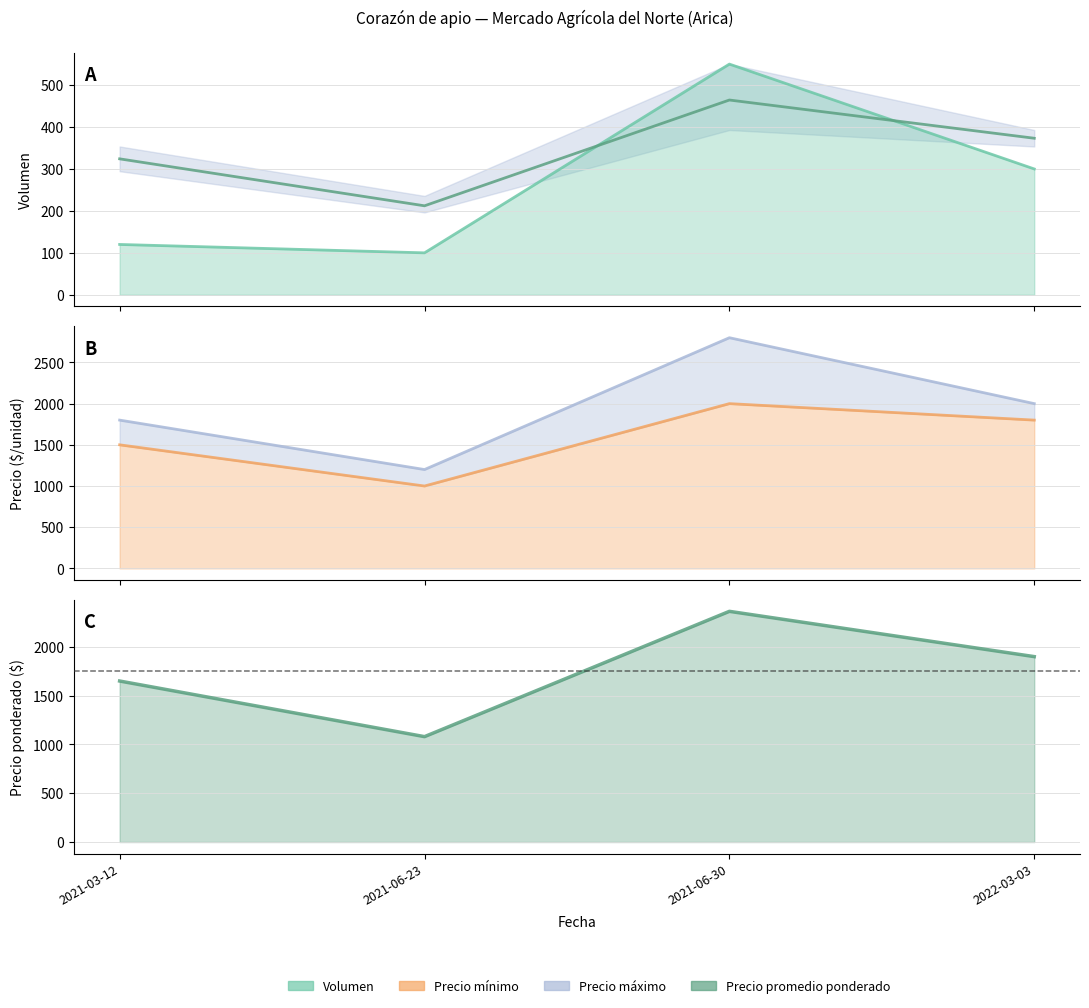

After their last crossing, which series has the higher values: Precio promedio ponderado or Volumen?

Precio promedio ponderado